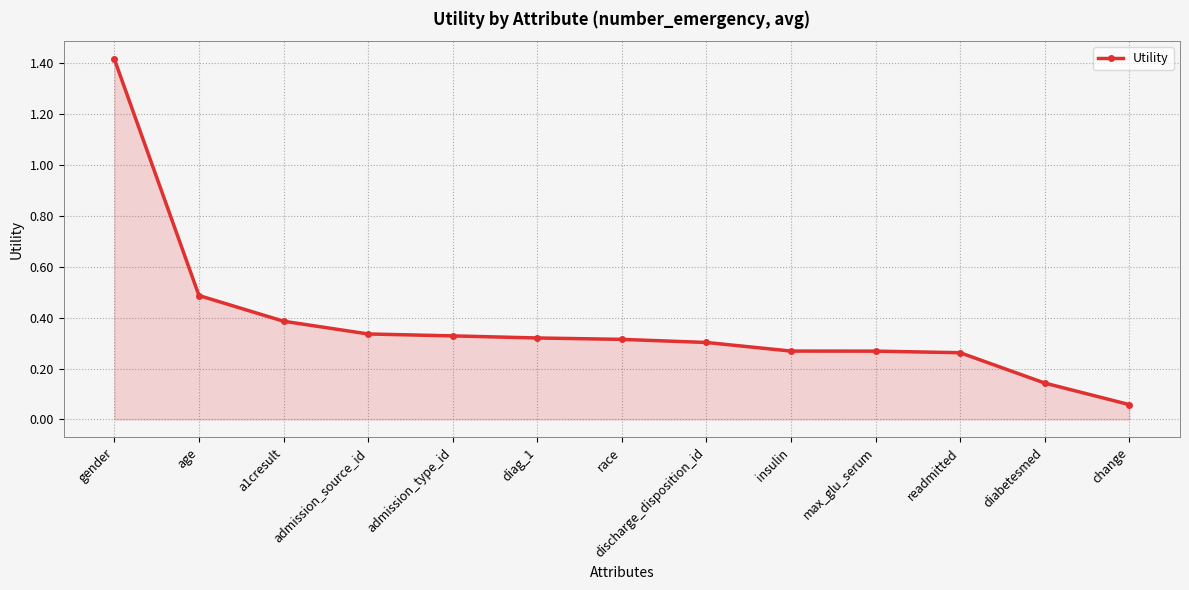

Which label corresponds to the smallest value in the chart?

change